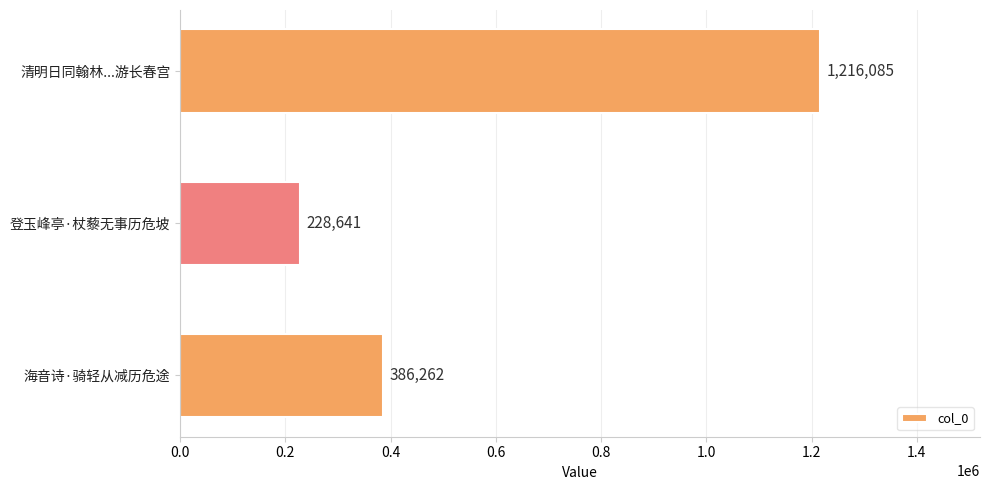

What is the approximate value at 登玉峰亭·杖藜无事历危坡?

228641